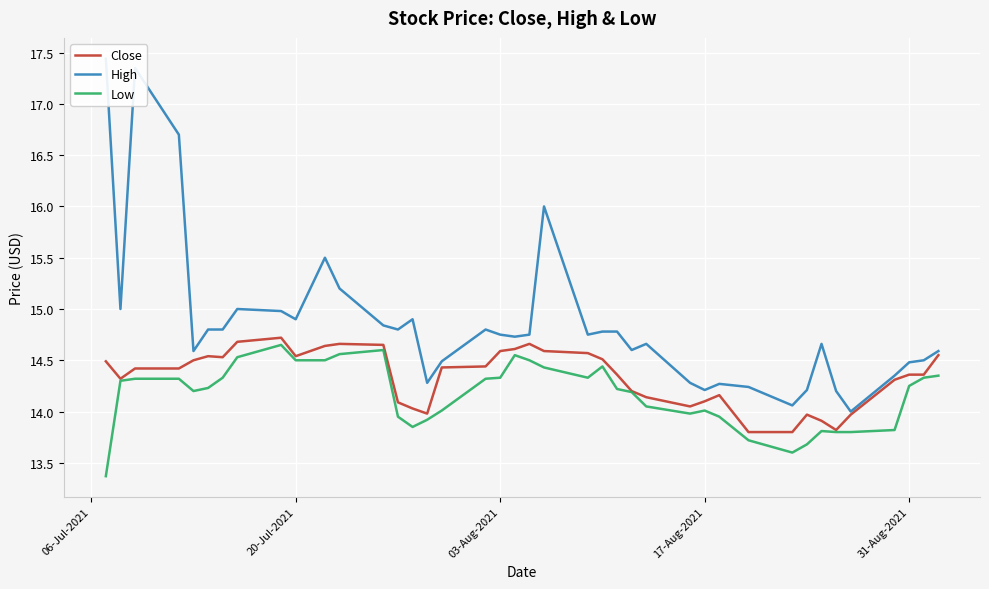

What is the maximum value for Close?

14.7